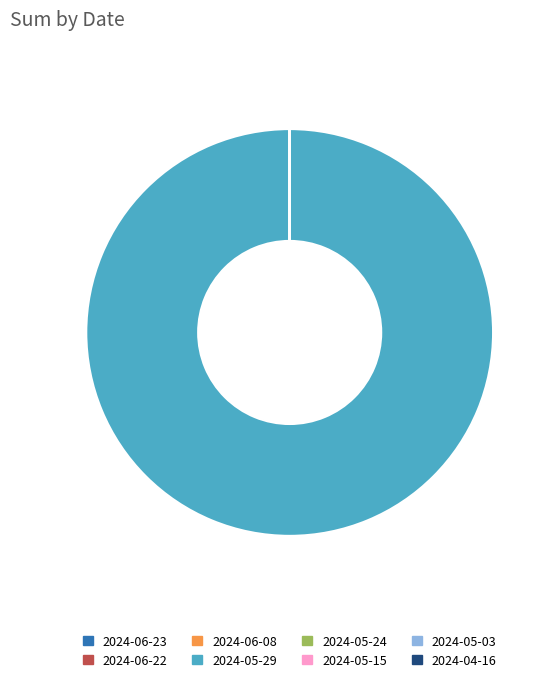

Is there any slice that represents more than half of the pie?

Yes